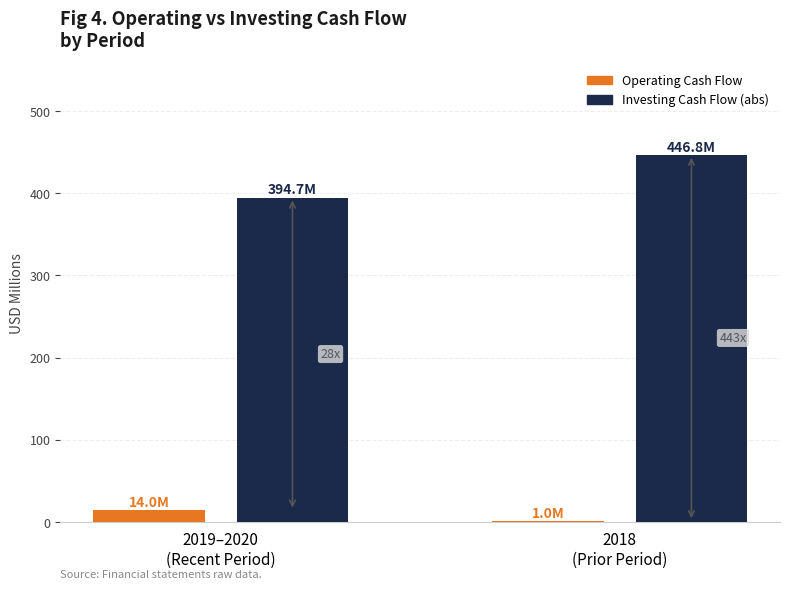

True or false: Investing Cash Flow (abs) has a value of 634.0 at 2019–2020
(Recent Period).

False